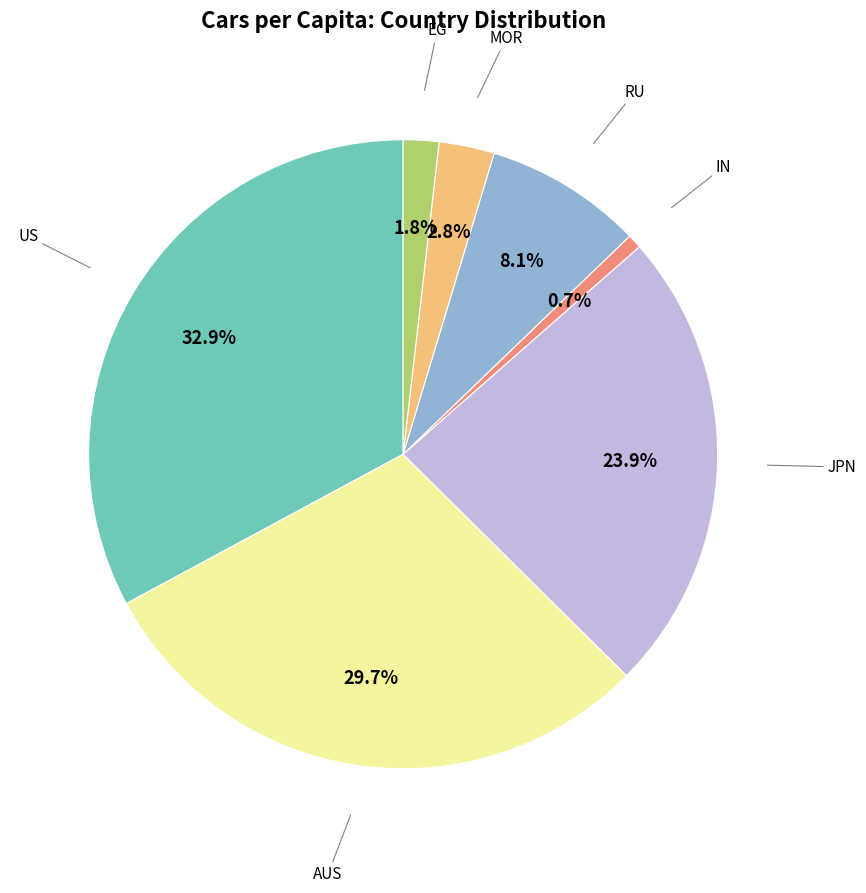

Rank the categories by value from lowest to highest.

IN, EG, MOR, RU, JPN, AUS, US